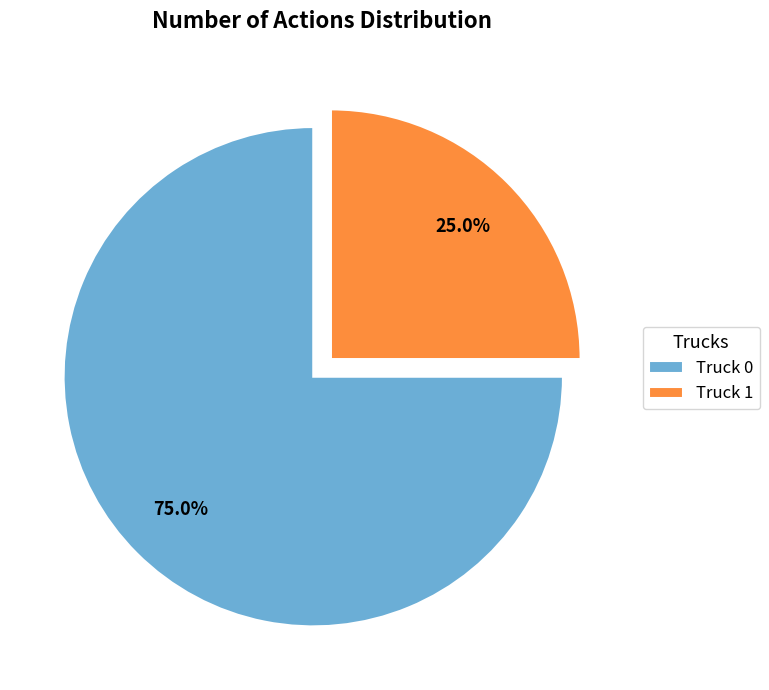

To the nearest percent, what is the difference between the largest and smallest slice percentages?

50%